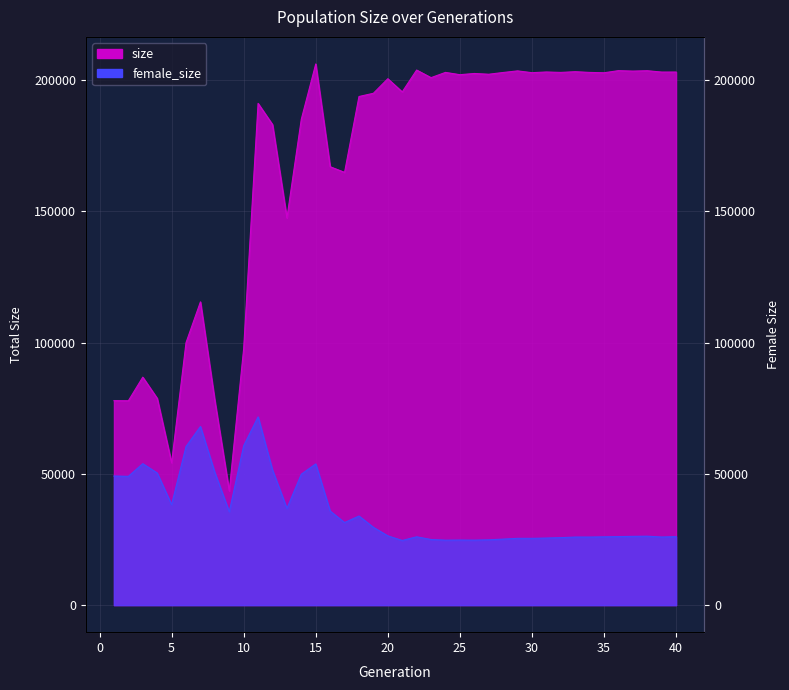

In female_size, how many points are higher than both neighbors (excluding endpoints)?

10